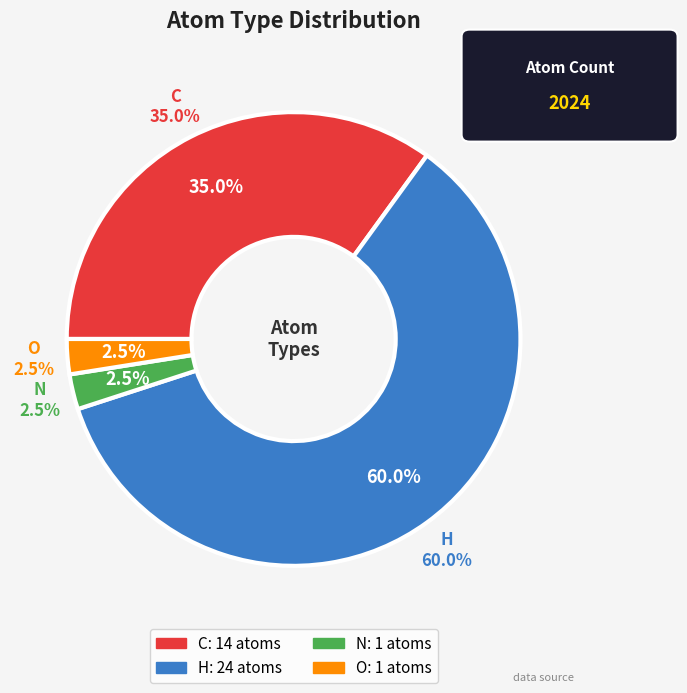

How many segments does this pie chart have?

4